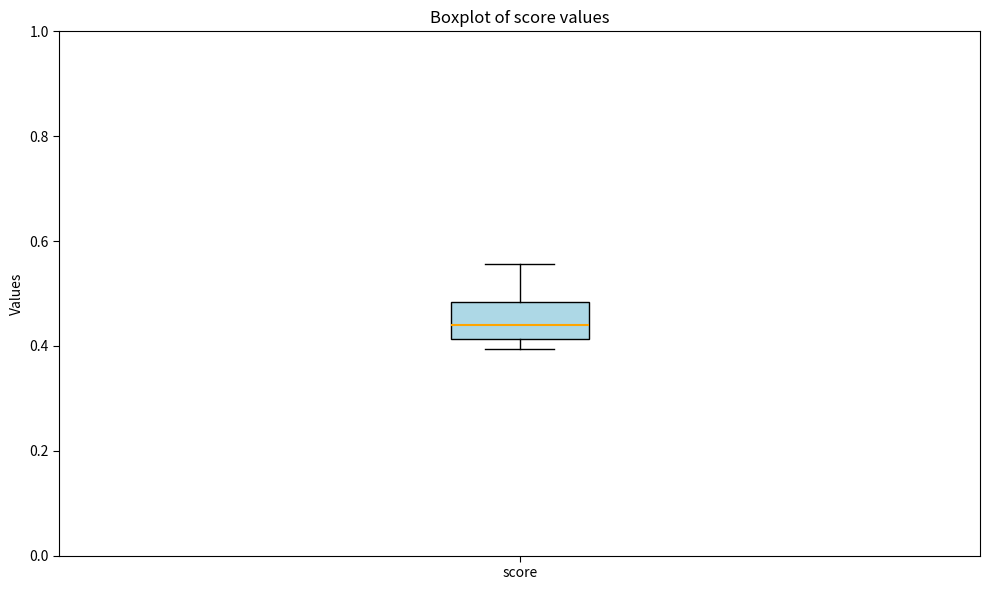

Where is the upper edge of the box for score on the y-axis? The values are not printed on the chart, so give them approximately, as read against the axis.

0.48